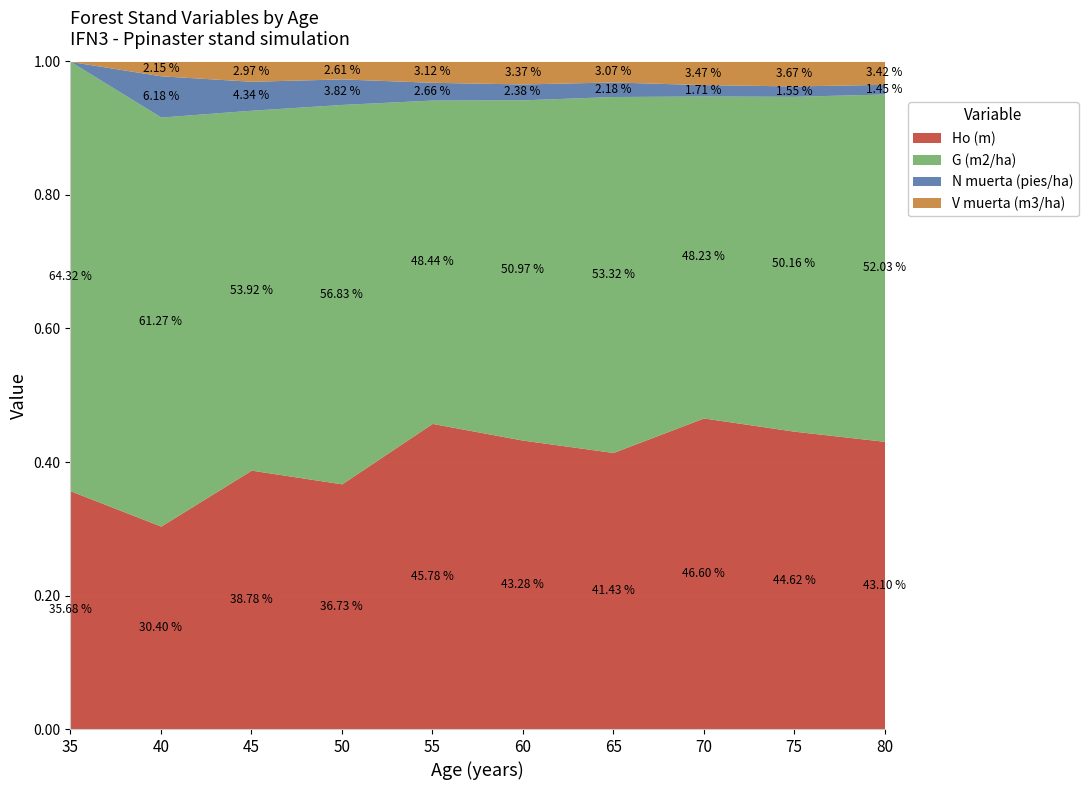

At which label does N muerta (pies/ha) reach its minimum?

35